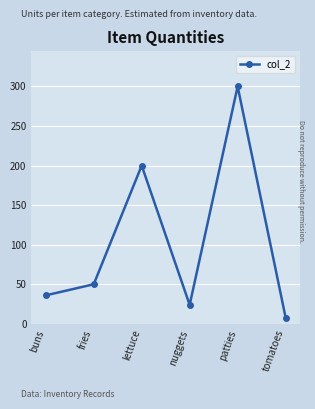

How many points are lower than both their immediate neighbors (excluding endpoints)?

1